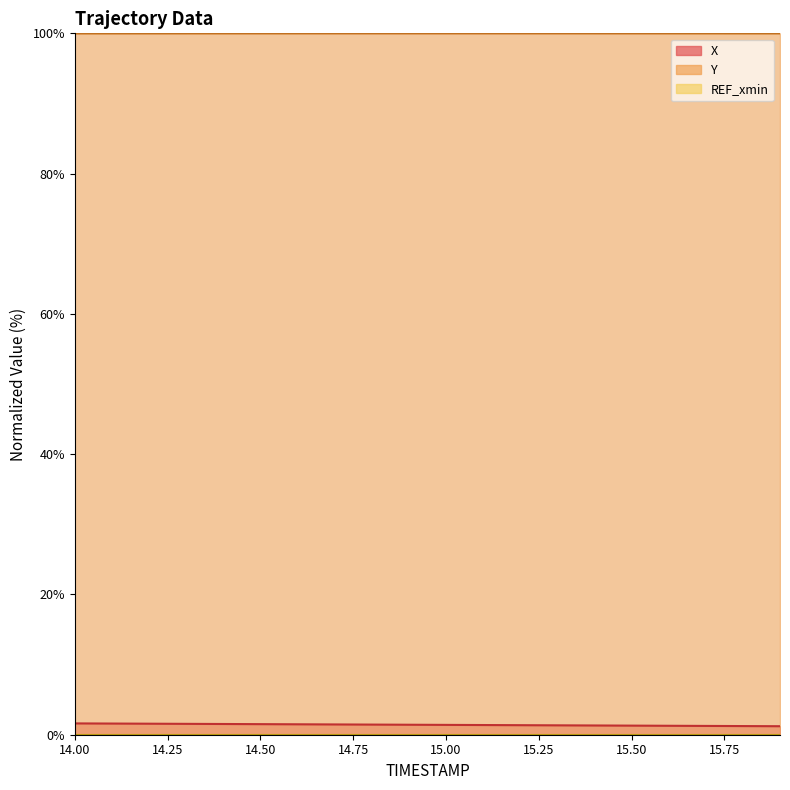

What is the value of the X point at the 14th from the left?

1.3